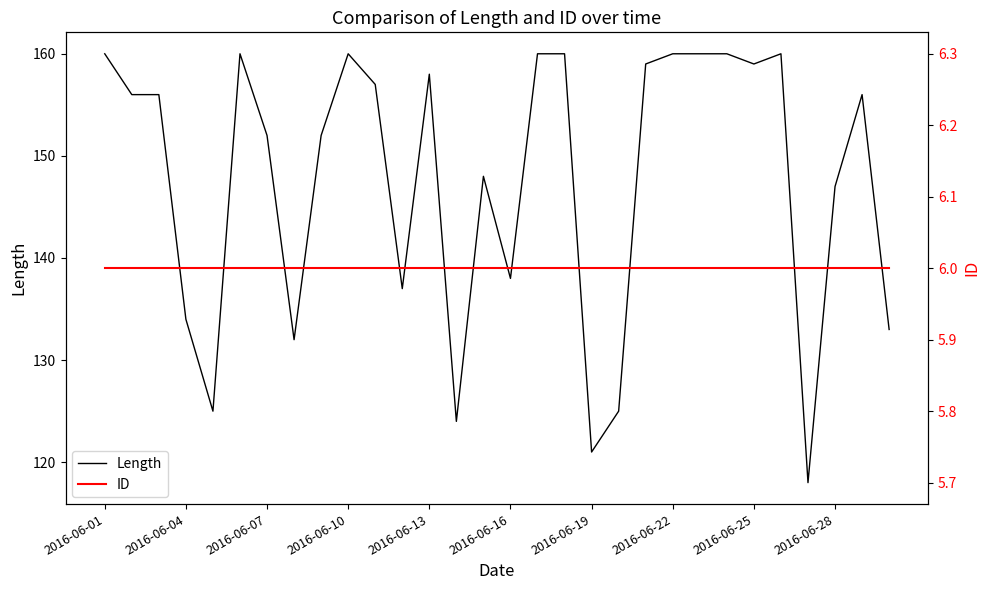

The value of Length at 2016-06-10 is 235. True or false?

False